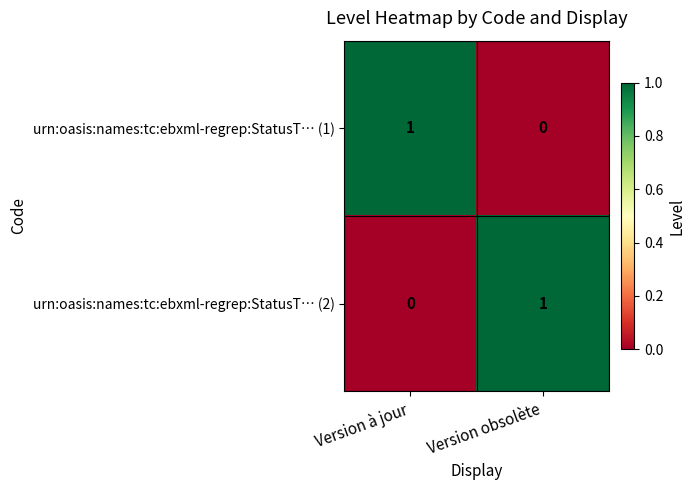

Is it true that urn:oasis:names:tc:ebxml-regrep:StatusT… (2) equals 0 at Version à jour?

True